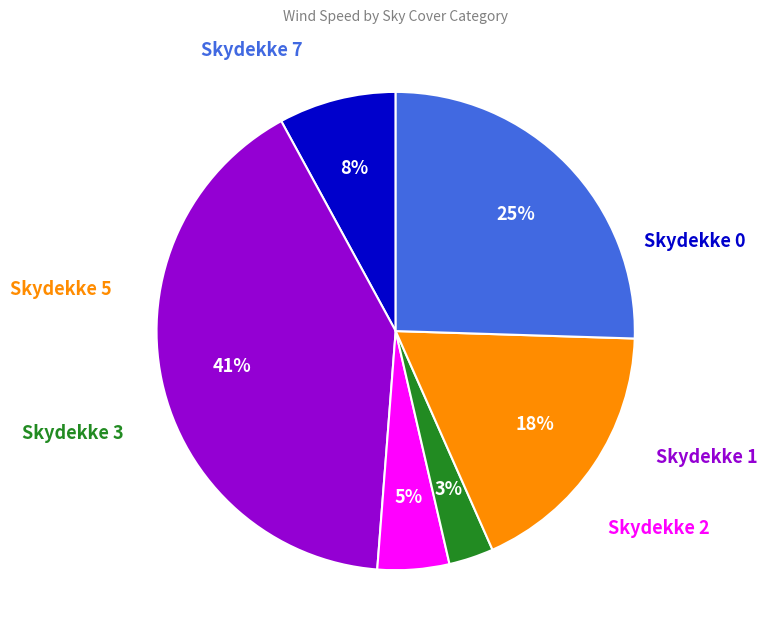

To the nearest percent, what is the average slice percentage?

17%